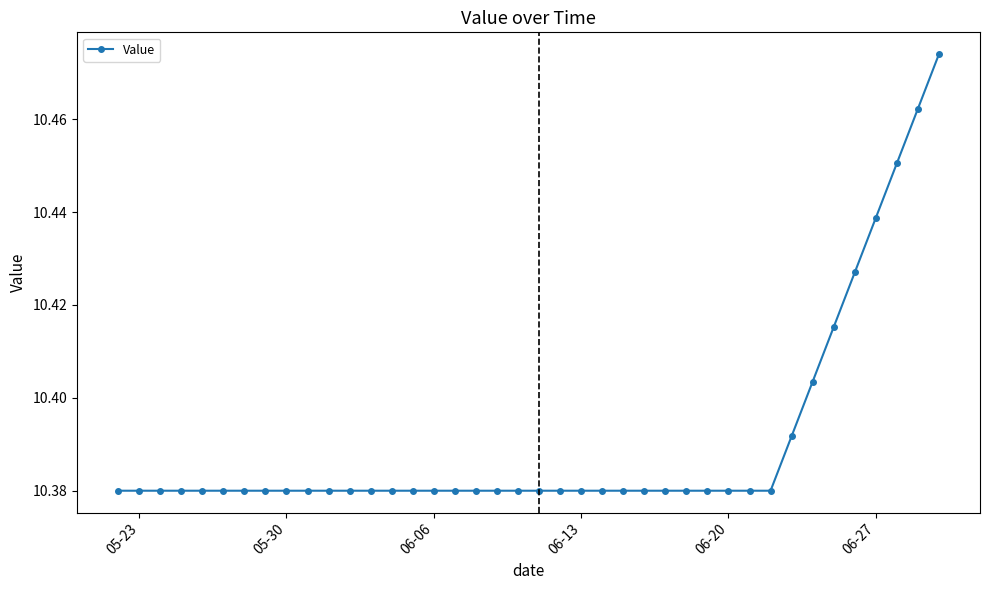

What is the sum of all values?

415.6